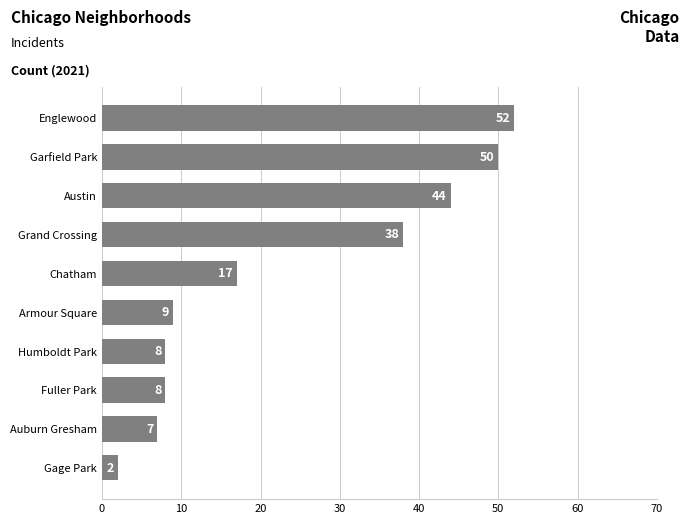

How many data points does each series have?

10